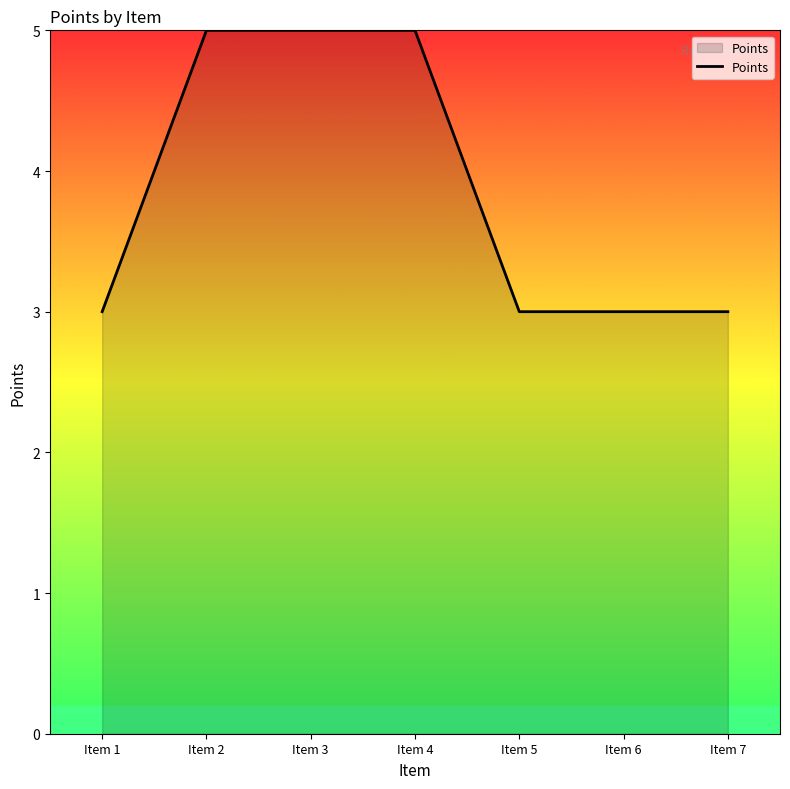

What is the ratio of the value at Item 7 to the value at Item 1?

1.0